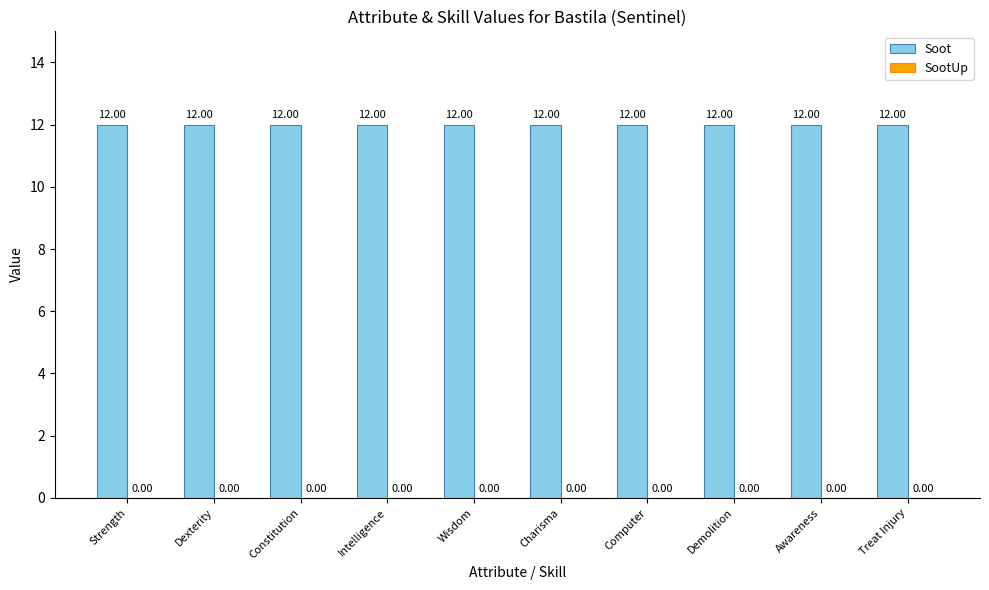

What is the total value across all series at Demolition?

12